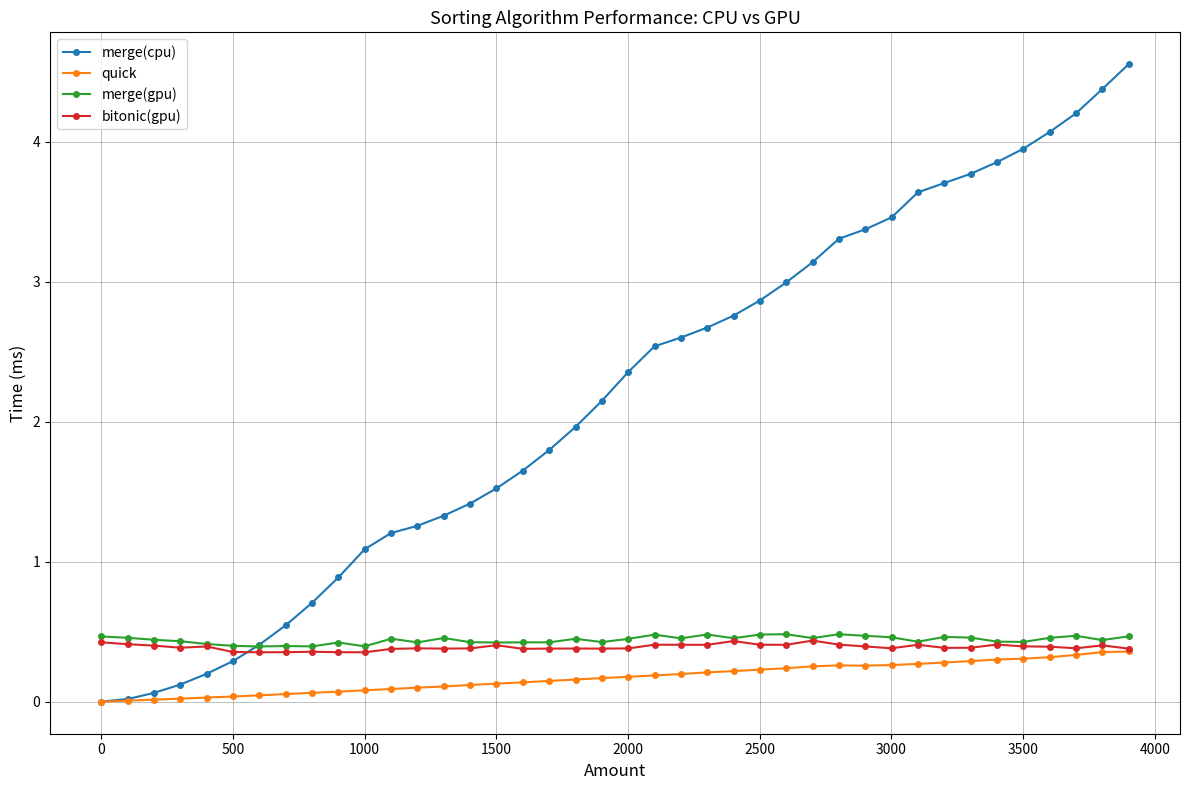

Which series has the largest total across all categories?

merge(cpu)